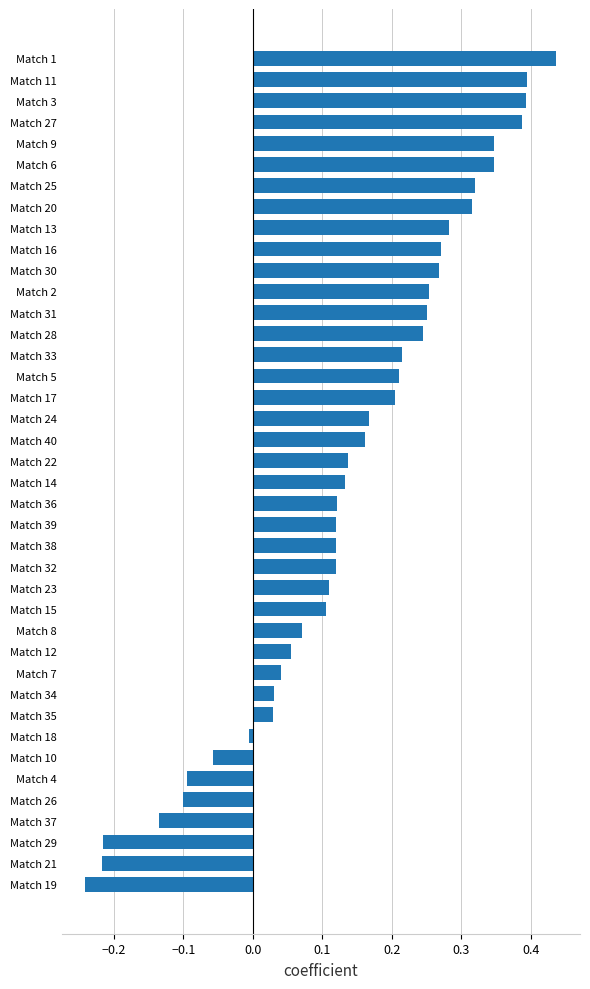

What is the sum of all values?

5.6